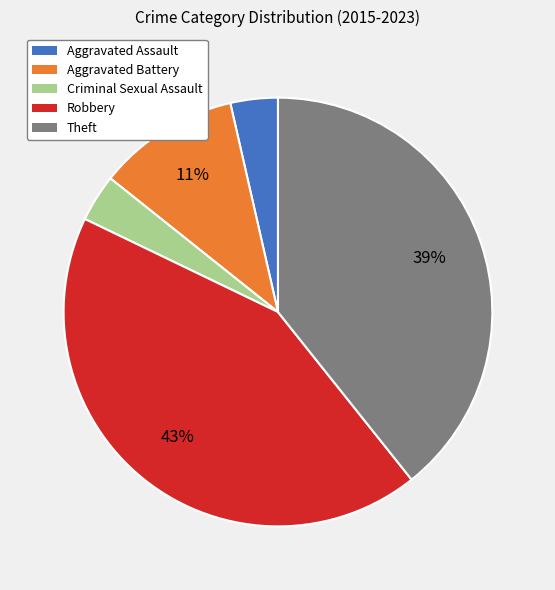

Does Aggravated Battery represent more than half of the total?

No